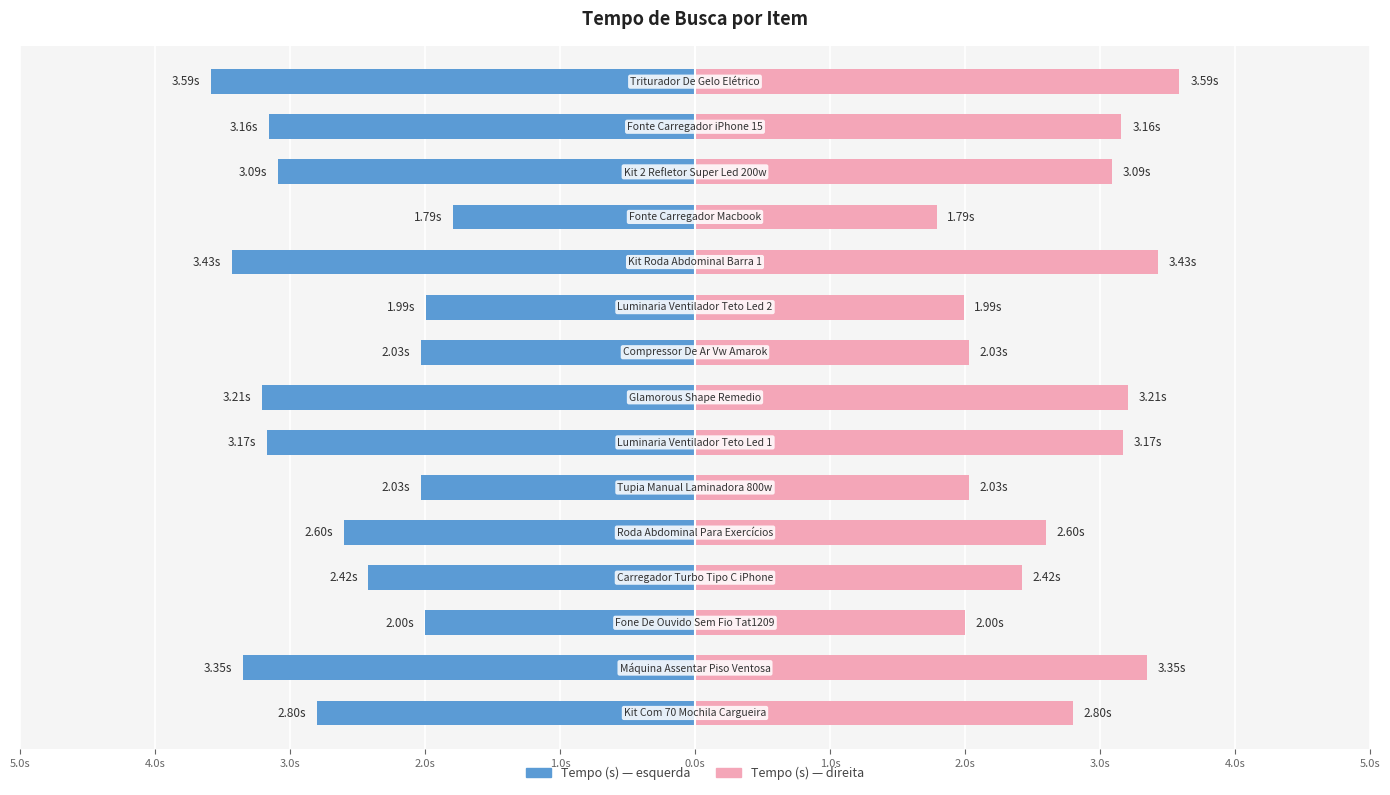

Which category has the highest value across all series?

Triturador De Gelo Elétrico